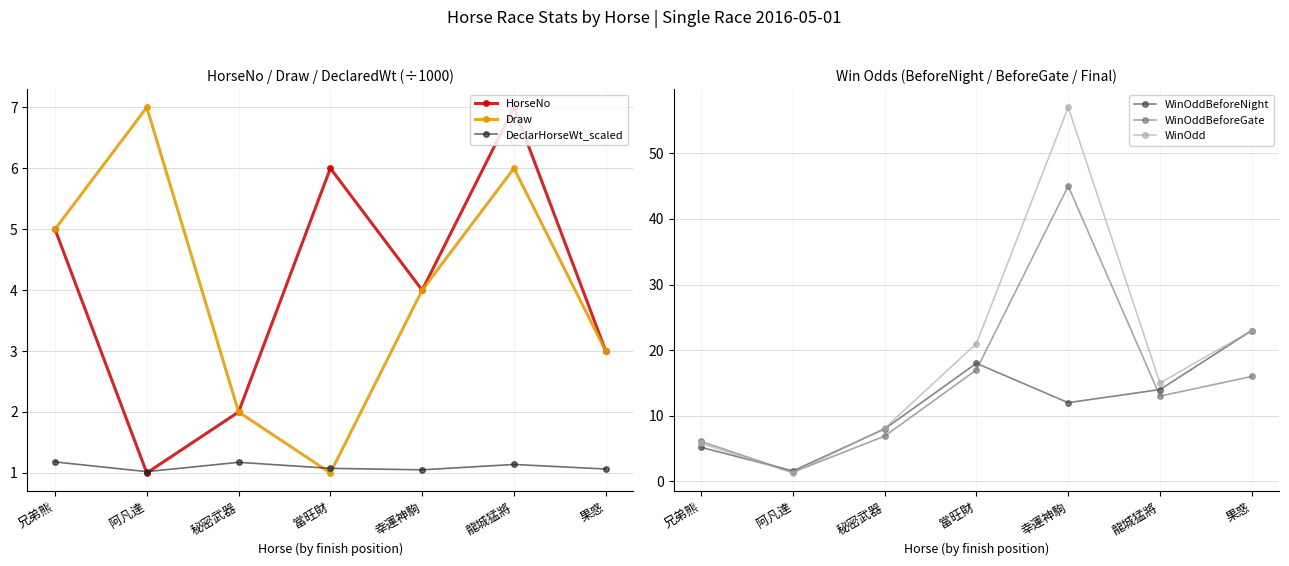

Which has a higher value, 果惑 or 當旺財?

當旺財